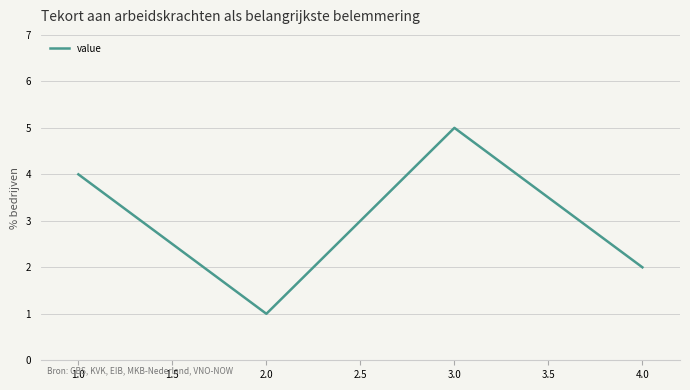

How many values are between 2 and 5?

3